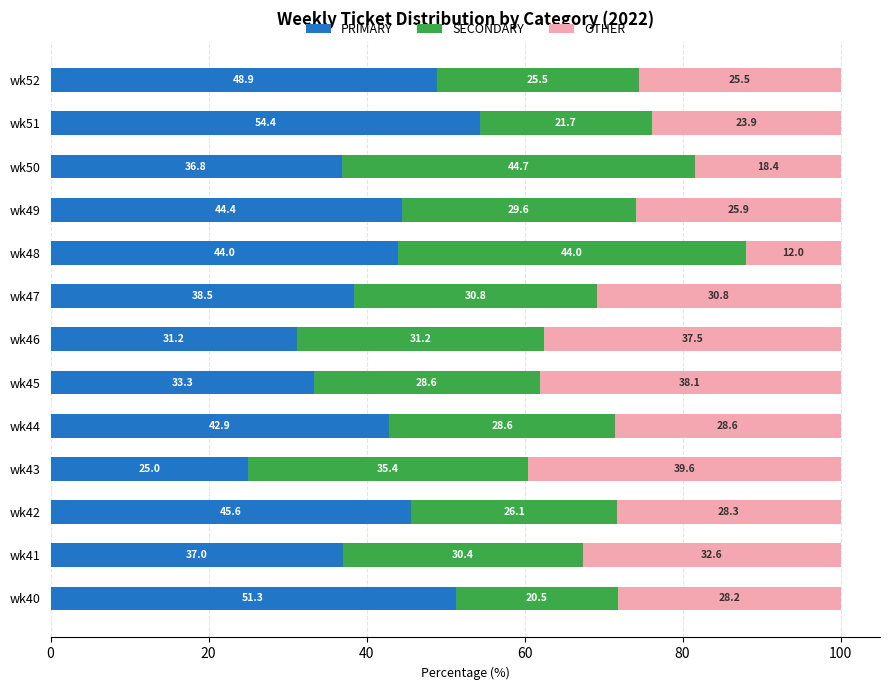

What is the sum of the PRIMARY values at wk50 and wk47?

75.3